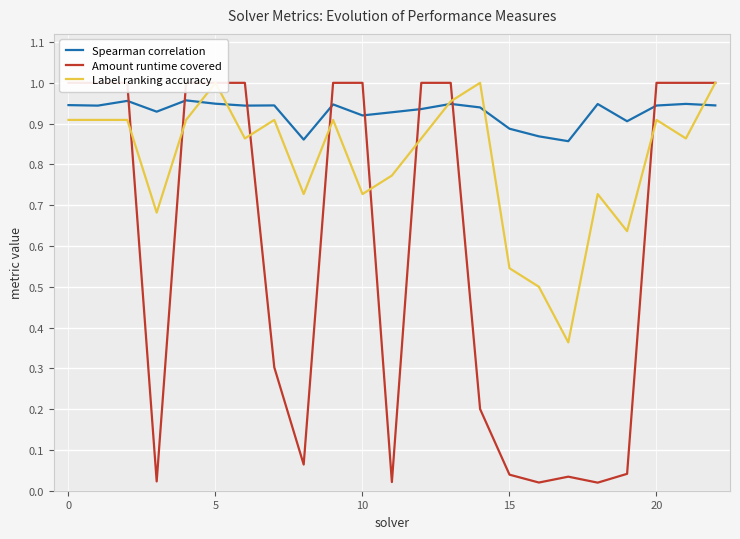

Which has a higher value, 7 or 22?

22